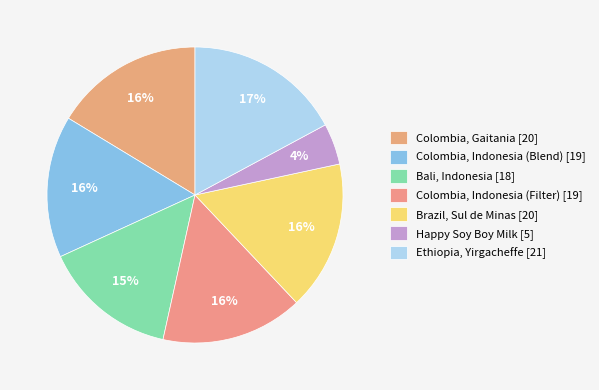

Is there a majority slice in this chart?

No